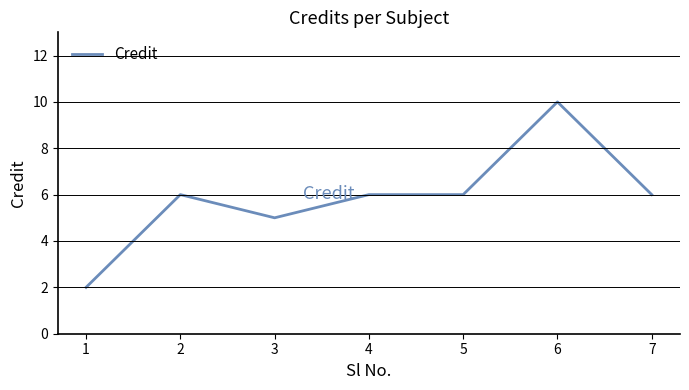

What value does the data have at 7?

6